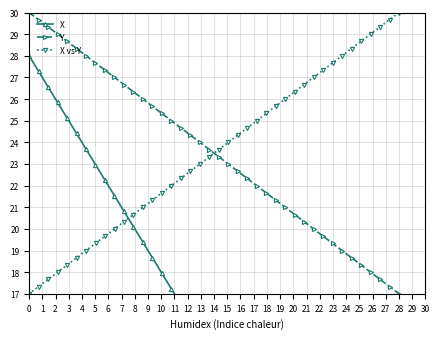

What is the lowest value of the Y series?

17.0